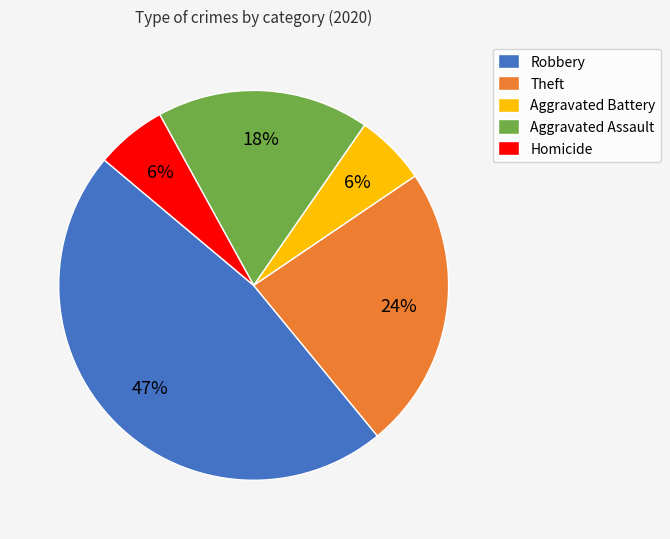

To the nearest percent, what is the average slice percentage?

20%